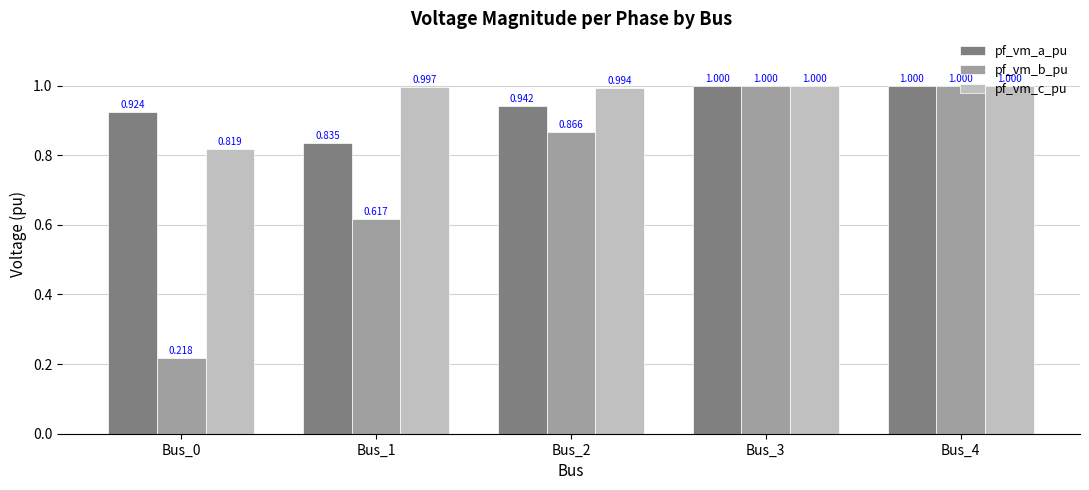

Which series has the largest total across all categories?

pf_vm_c_pu